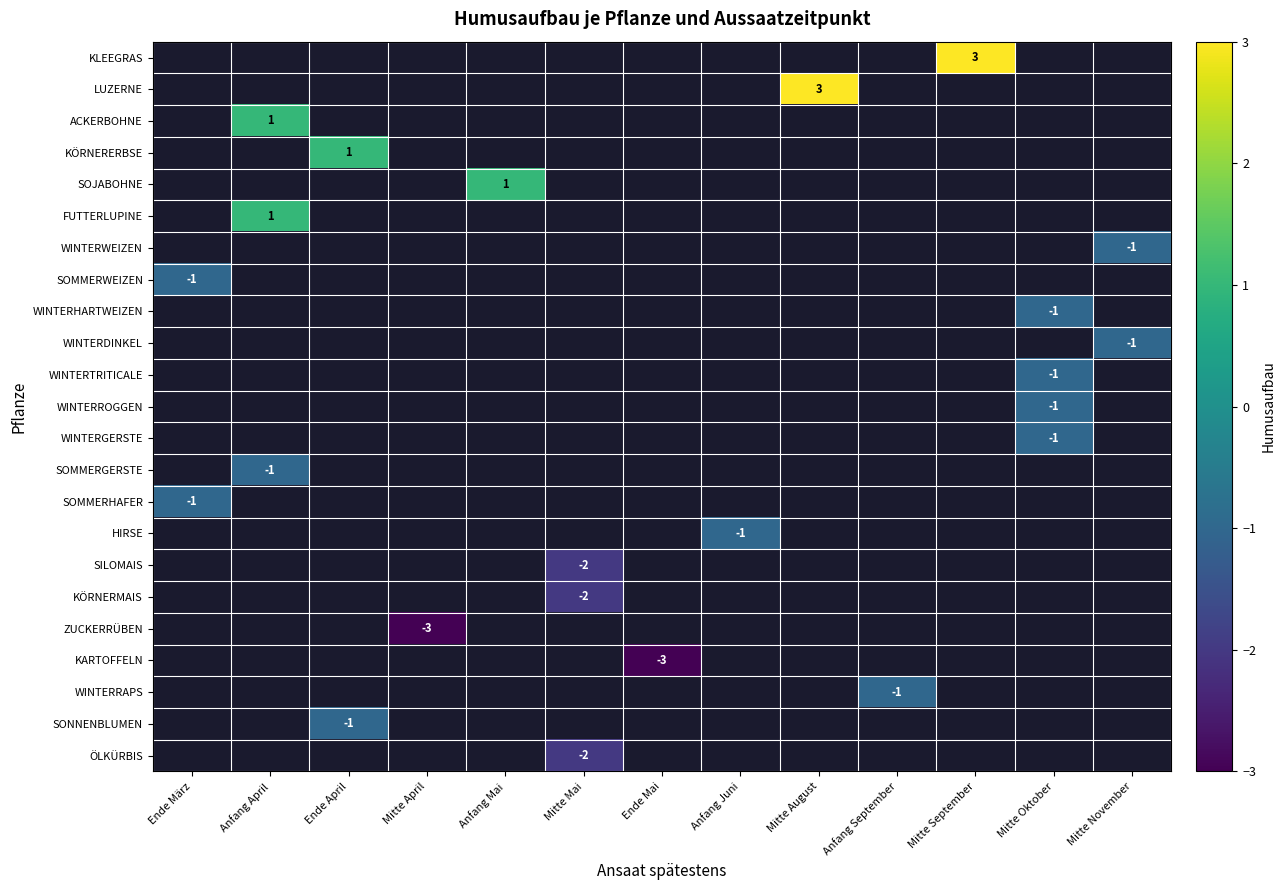

The KLEEGRAS series shows 1 at Mitte September. True or false?

False